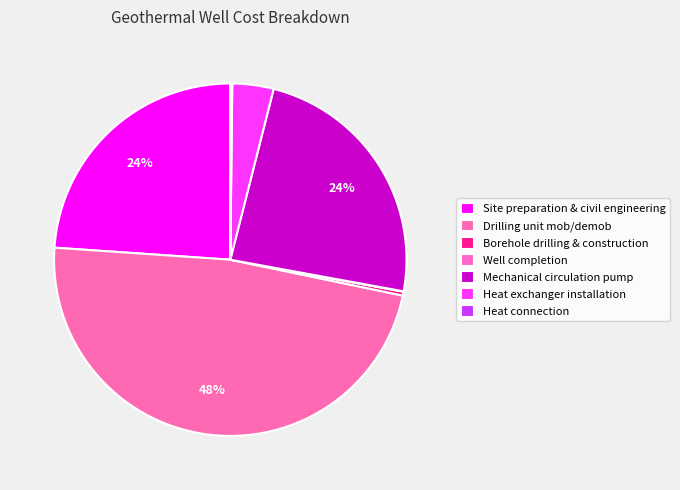

The Drilling unit mob/demob slice represents 34% of the pie. True or false?

False